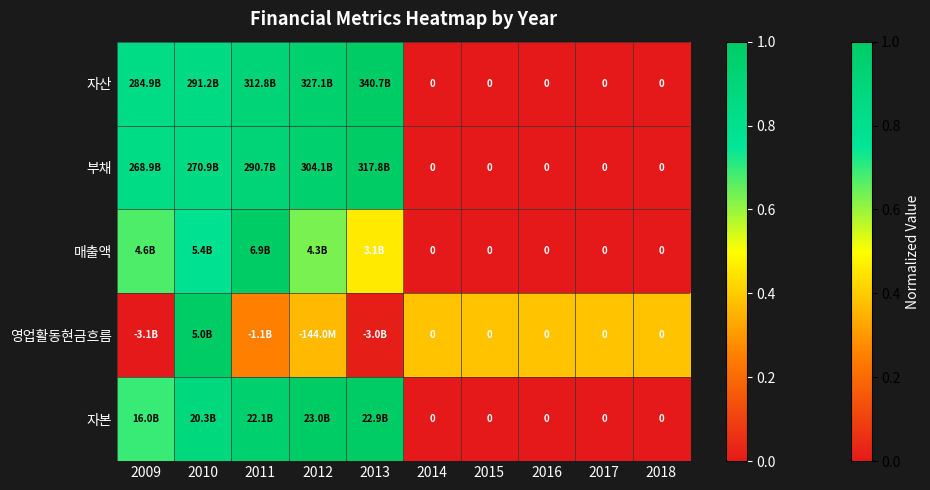

Where is 자본 nearest to the value 0?

2014